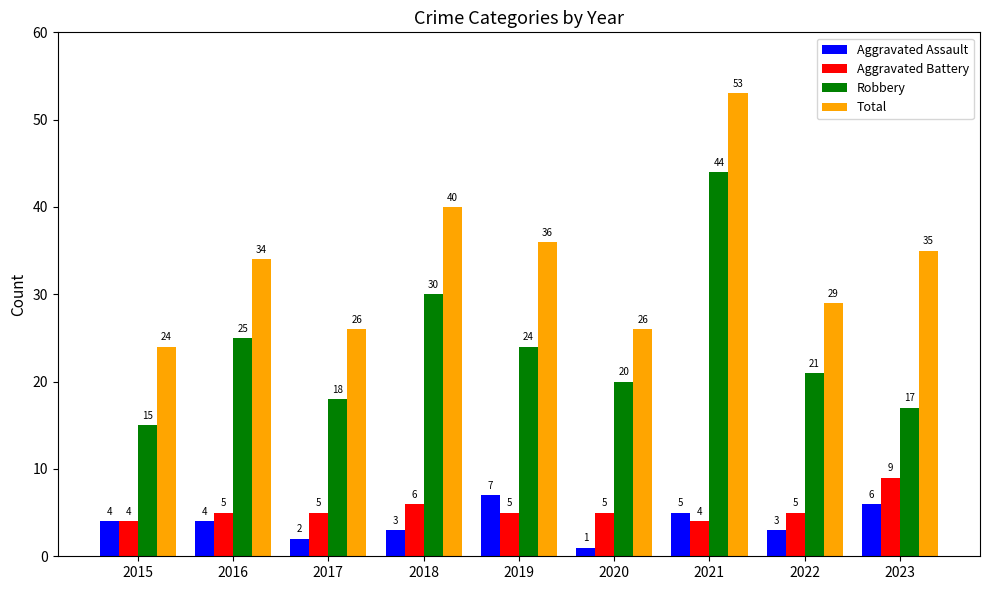

What is the maximum value shown in the chart?

53